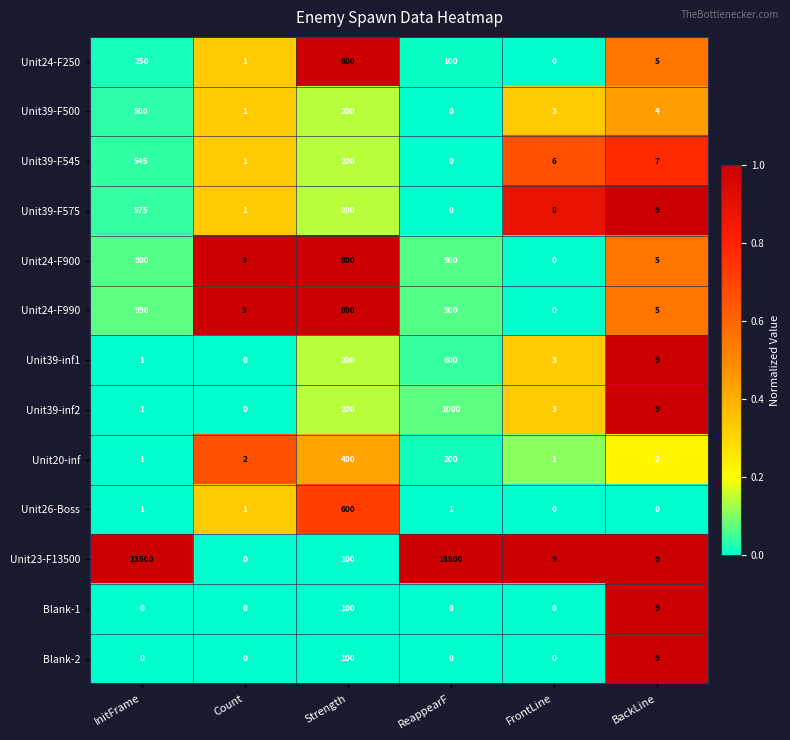

What is the difference between the maximum and minimum values in the Unit39-inf1 series?

600